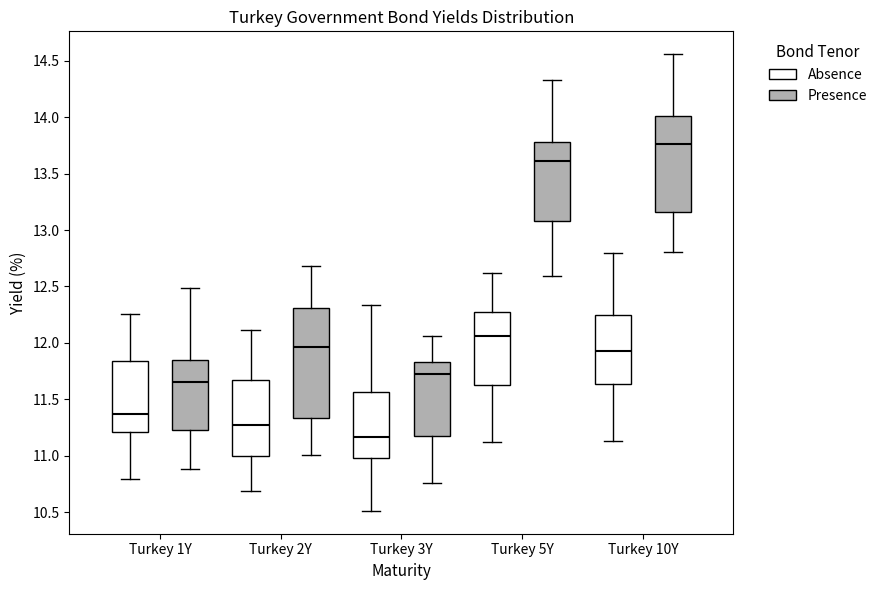

Comparing the boxes themselves (not the whiskers), which one is the tallest?

Turkey 2Y (Presence)